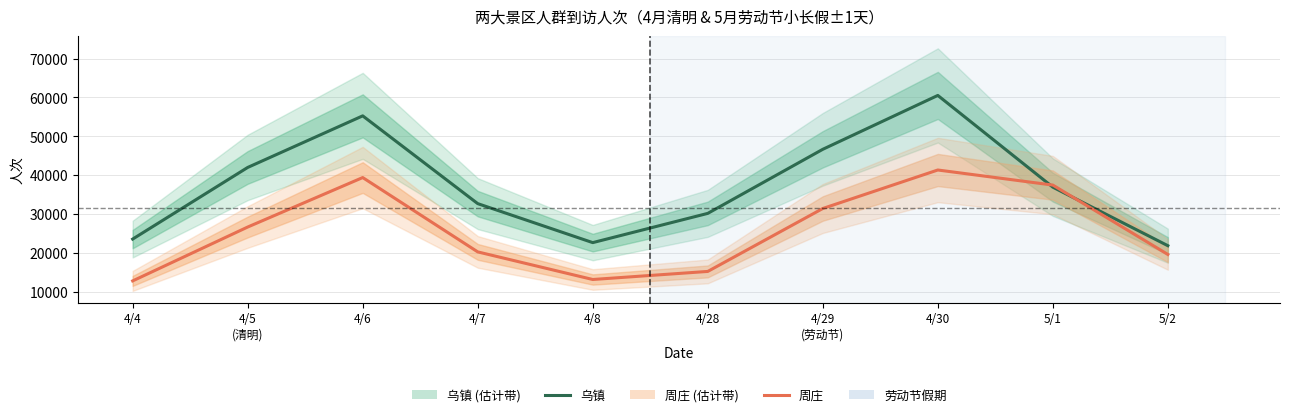

How many data points does each series have?

10